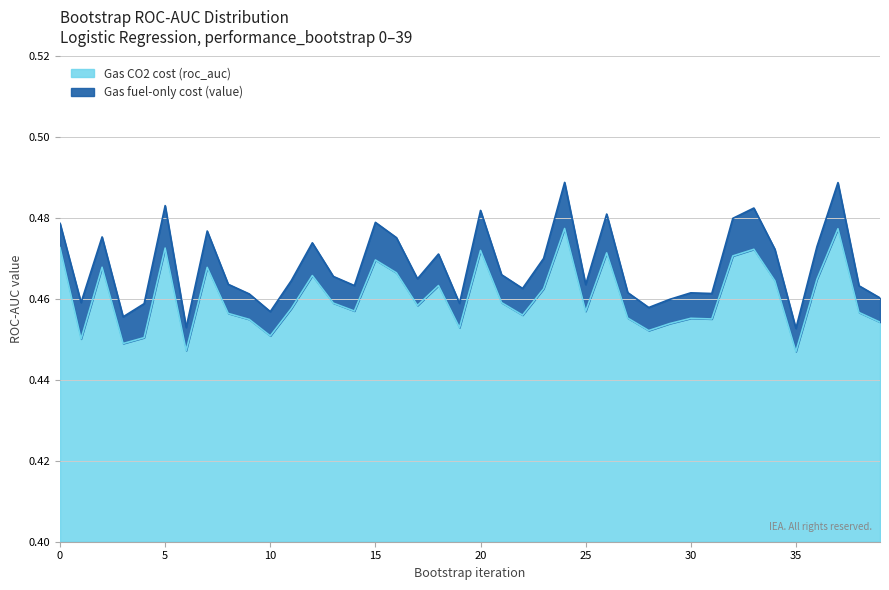

Rank the categories by value from lowest to highest.

35, 6, 3, 1, 4, 10, 28, 19, 29, 39, 9, 31, 30, 27, 22, 8, 38, 25, 14, 11, 17, 13, 21, 23, 18, 34, 36, 12, 16, 7, 2, 15, 32, 26, 20, 33, 5, 0, 37, 24